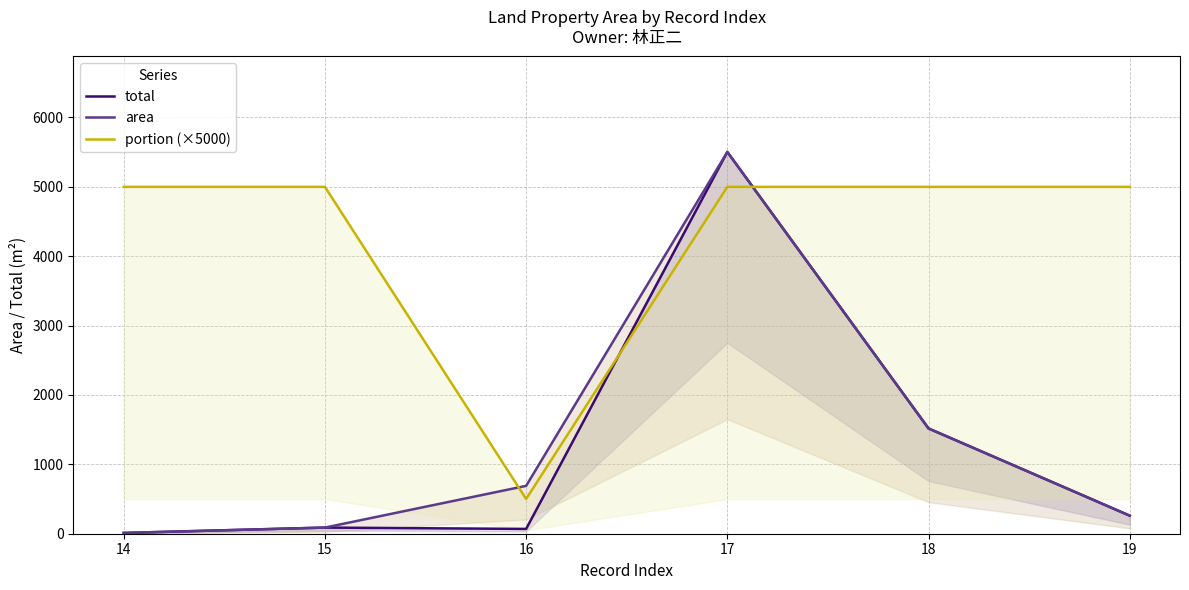

At how many categories does at least one series exceed 3640?

5